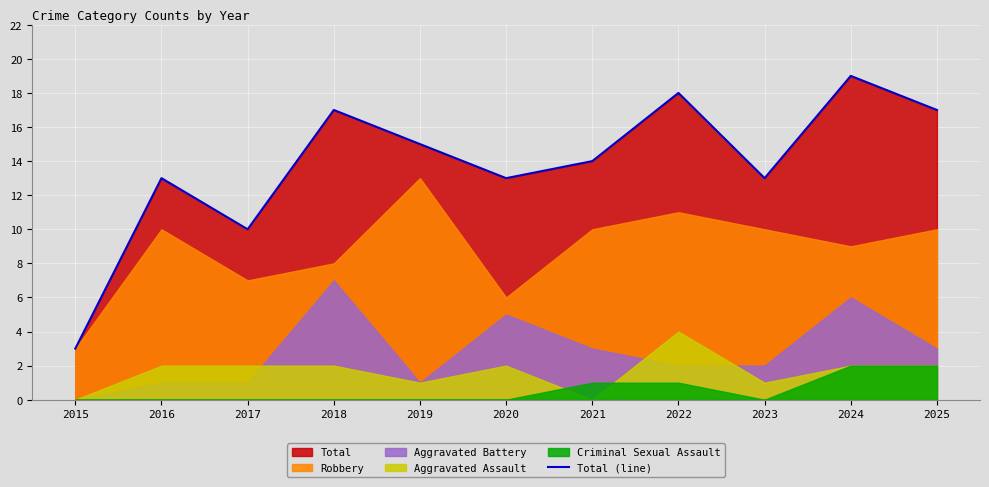

Read the value at 2019.

15